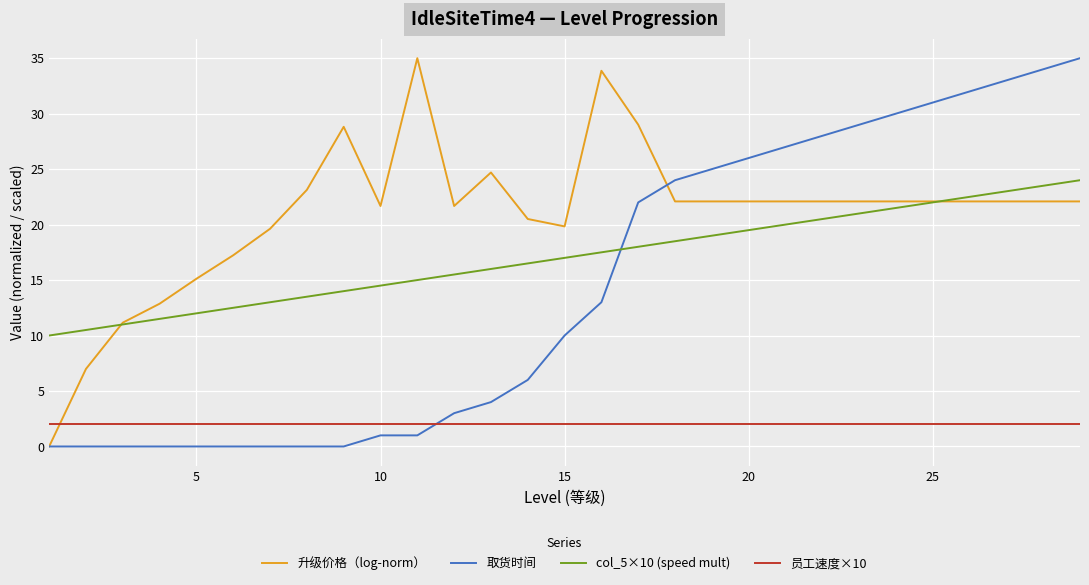

What is the highest value of the 取货时间 series?

35.0